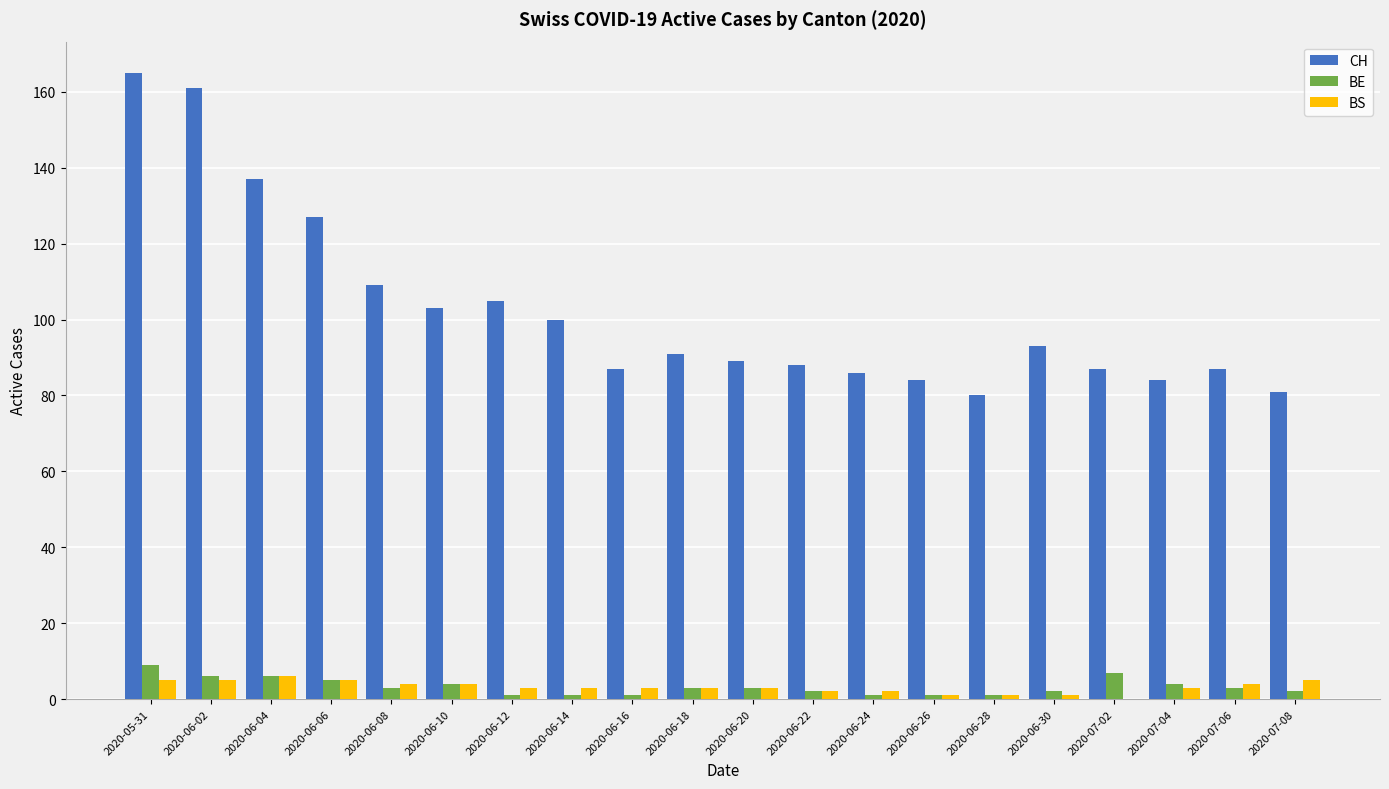

Which series has the largest total across all categories?

CH